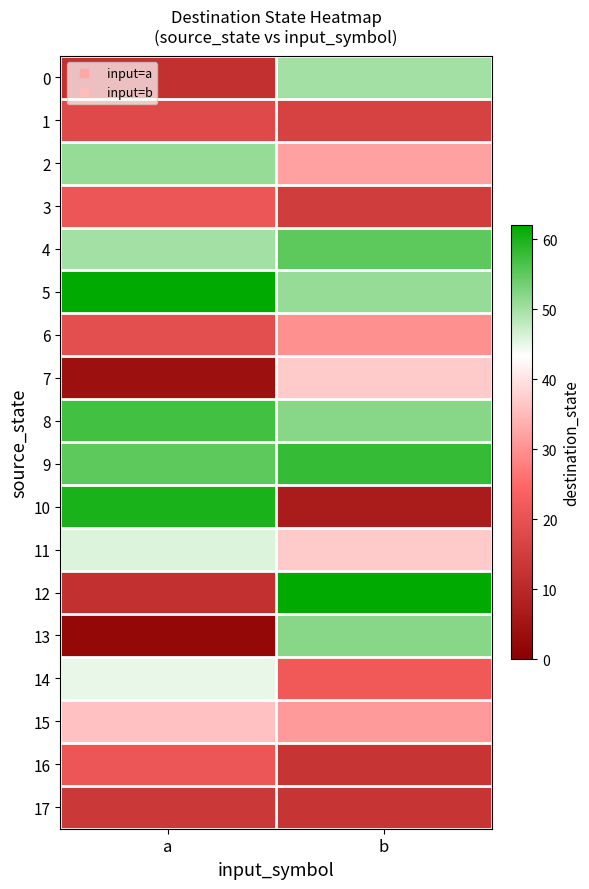

Rank the series by their maximum value, from highest to lowest.

5, 12, 10, 9, 8, 4, 13, 2, 0, 11, 14, 7, 15, 6, 3, 16, 1, 17